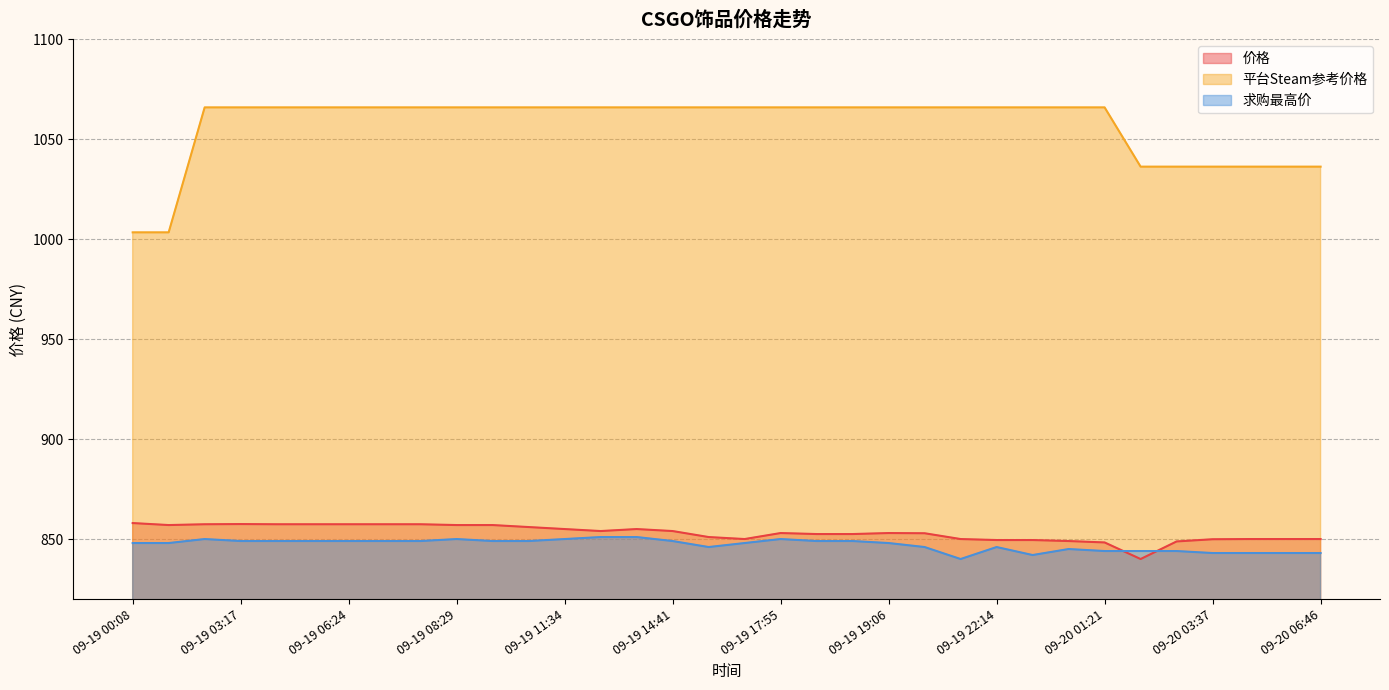

What is the average value of the 价格 series?

853.1